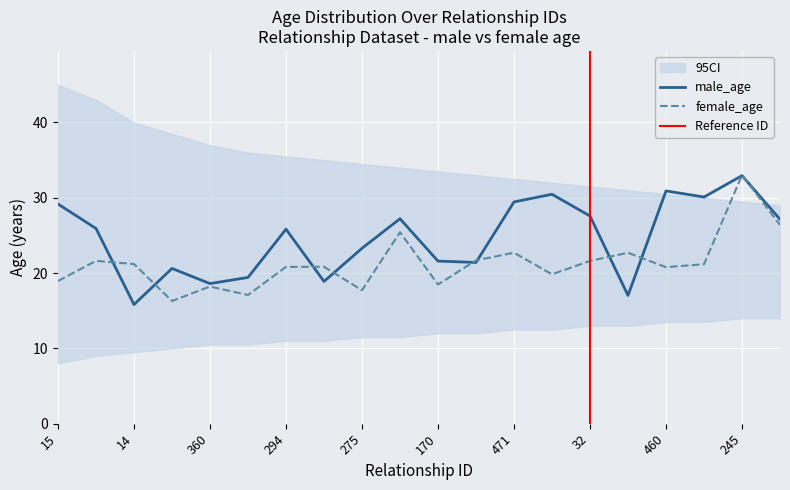

Which category has the highest value in the male_age series?

245